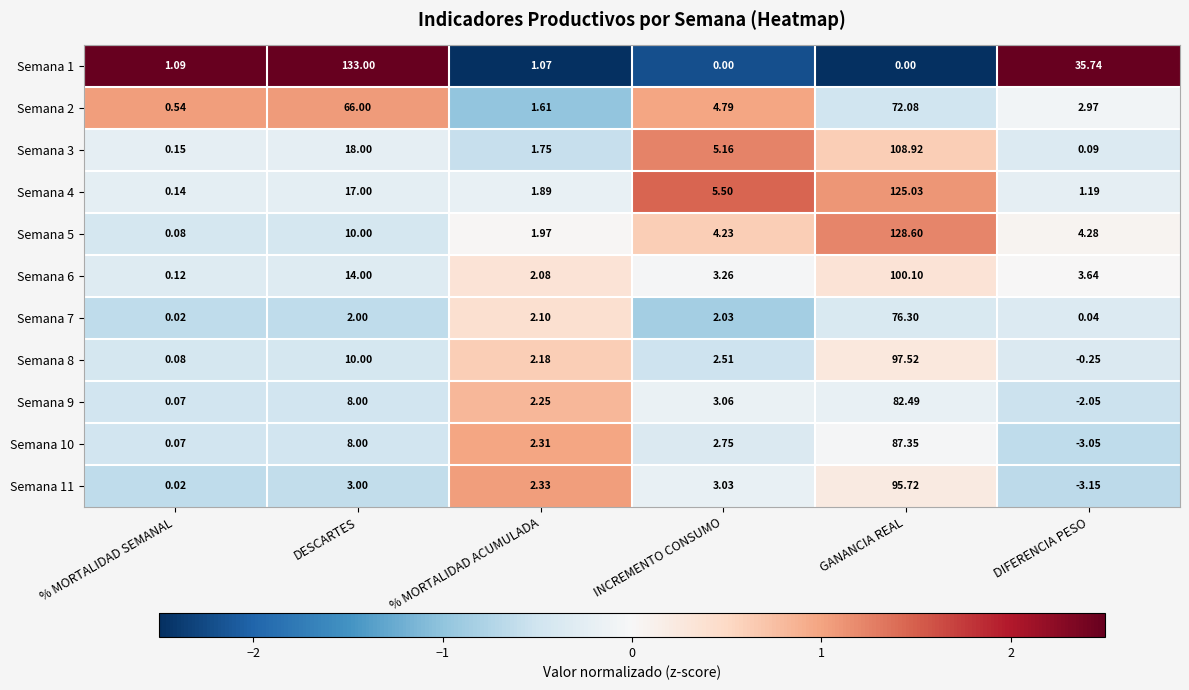

Rank the categories by Semana 10 value from lowest to highest.

DIFERENCIA PESO, % MORTALIDAD SEMANAL, % MORTALIDAD ACUMULADA, INCREMENTO CONSUMO, DESCARTES, GANANCIA REAL